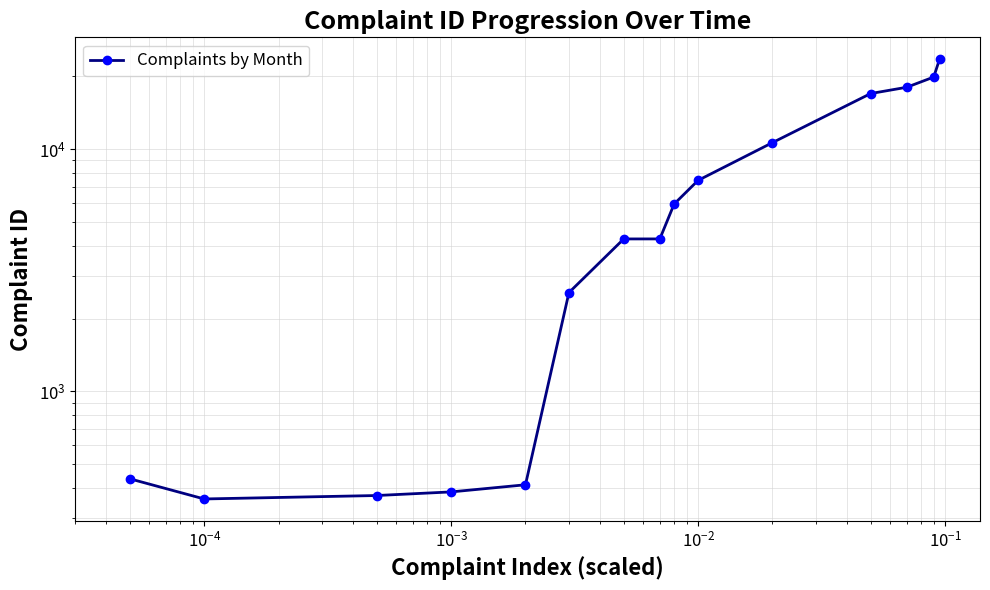

What is the value of the 6th point from the left?

2561